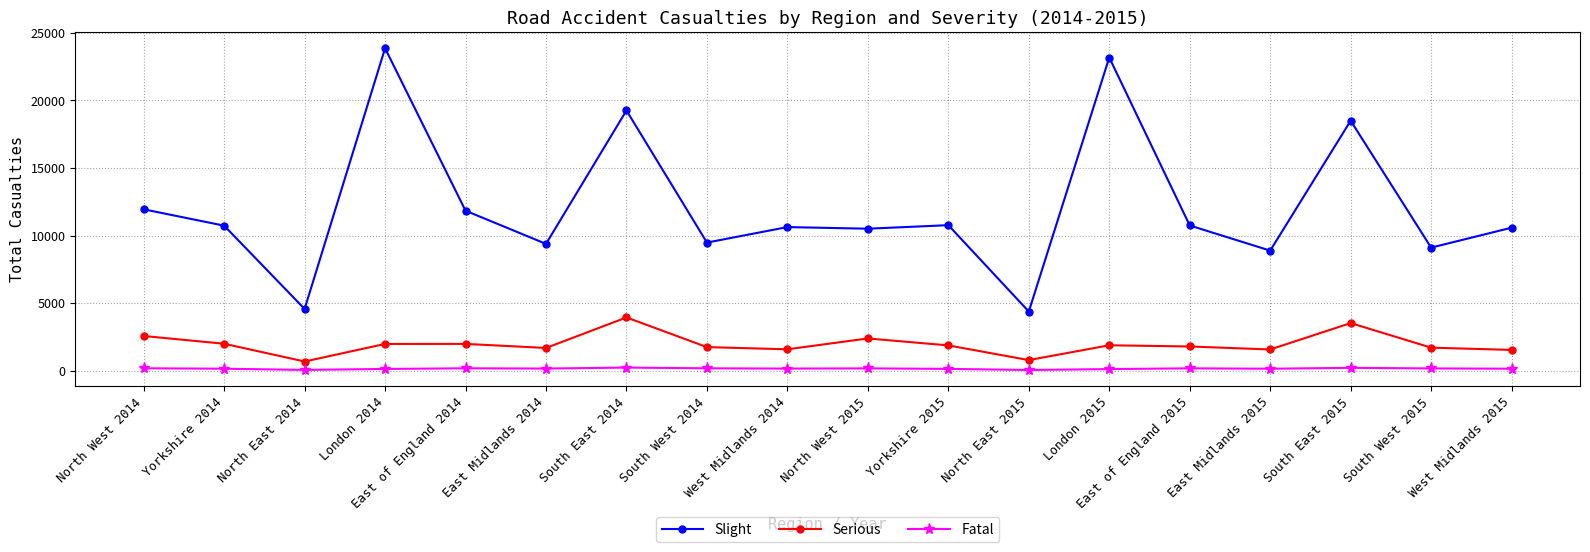

What is the value of the Fatal point at the 14th from the left?

171